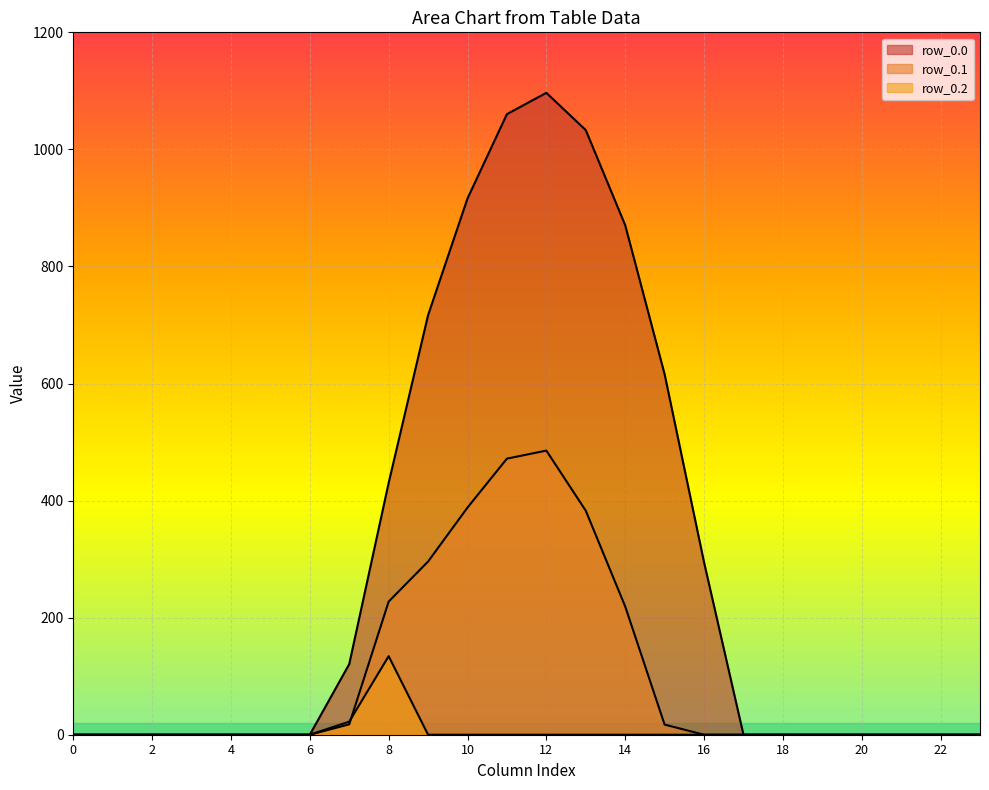

Which series ends up on top after the final intersection of row_0.1 and row_0.2?

row_0.1